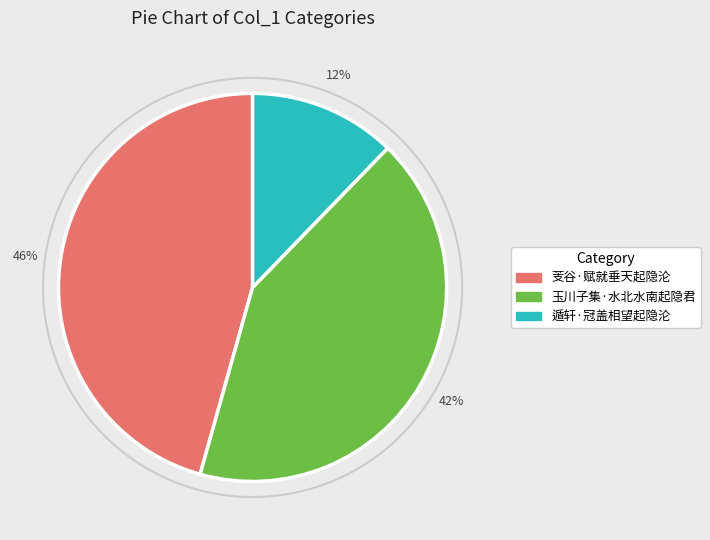

To the nearest percent, what is the combined percentage of 遁轩·冠盖相望起隐沦 and 芰谷·赋就垂天起隐沦?

58%